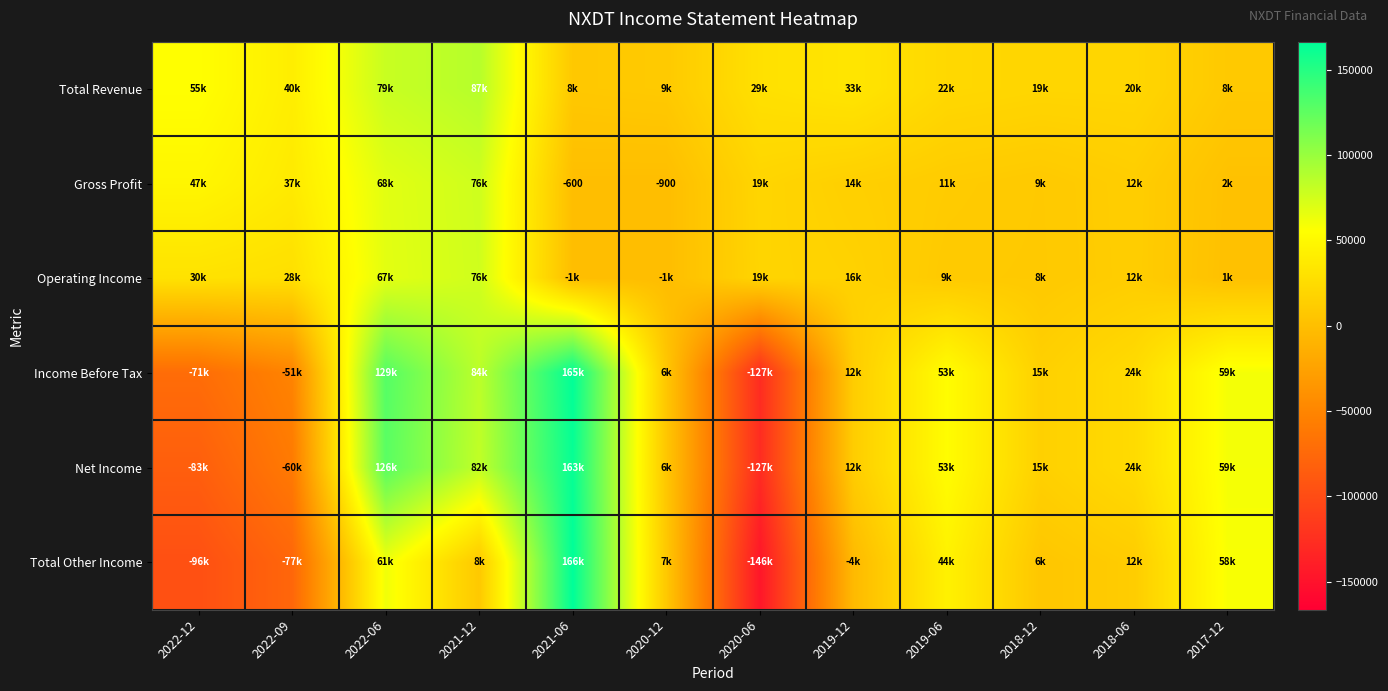

The value of Income Before Tax at 2018-12 is 15300. True or false?

True